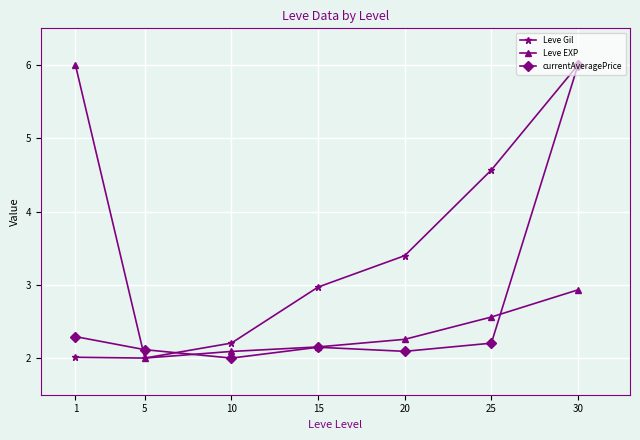

What is the difference between the second highest and minimum values in the Leve Gil series?

2.6